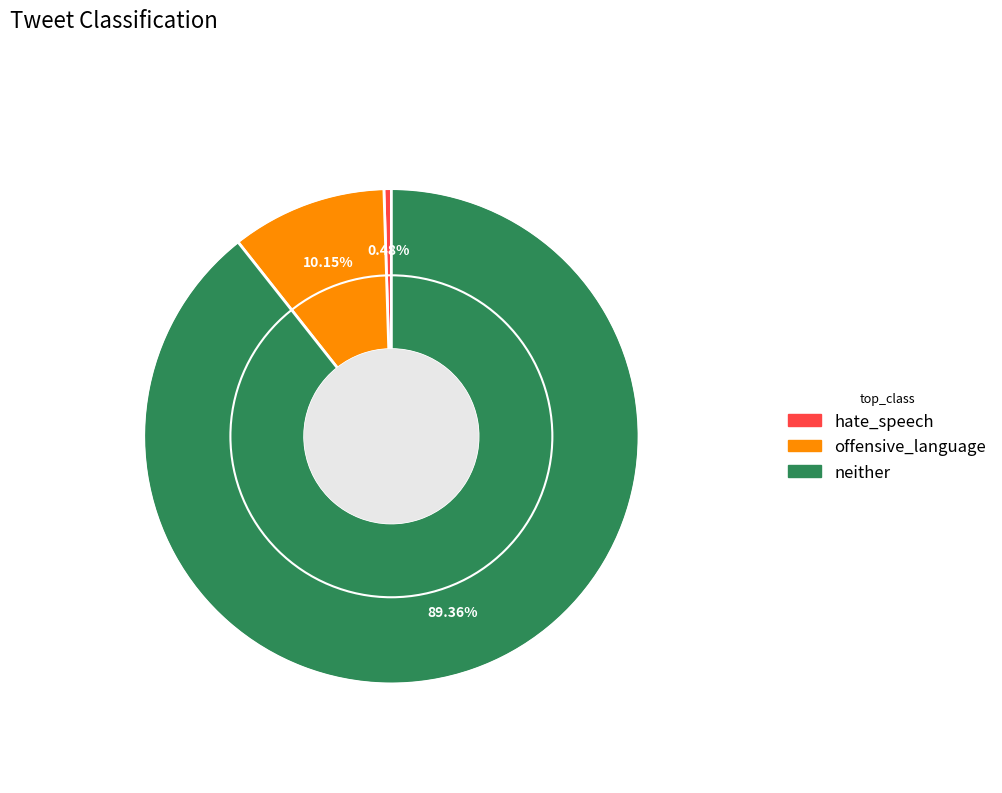

Is there any slice that represents more than half of the pie?

Yes